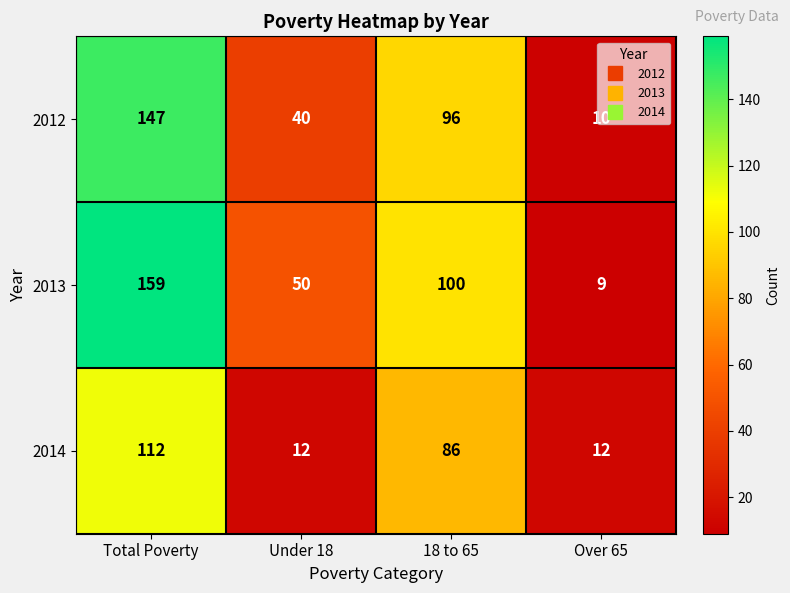

What is the difference between the 2014 values at Under 18 and 18 to 65?

74